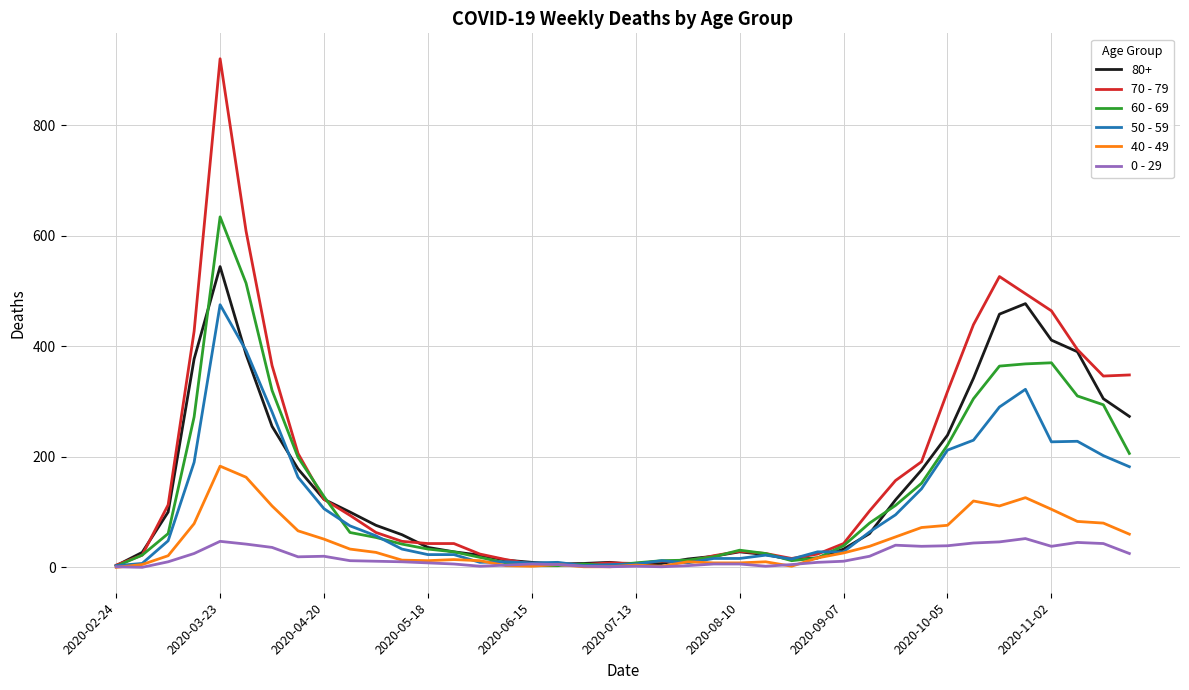

What is the maximum value shown in the chart?

920